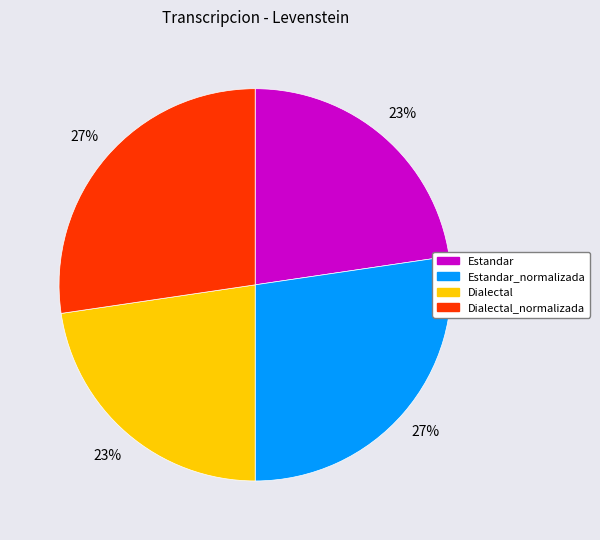

Is the sum of Dialectal and Estandar greater than half?

No